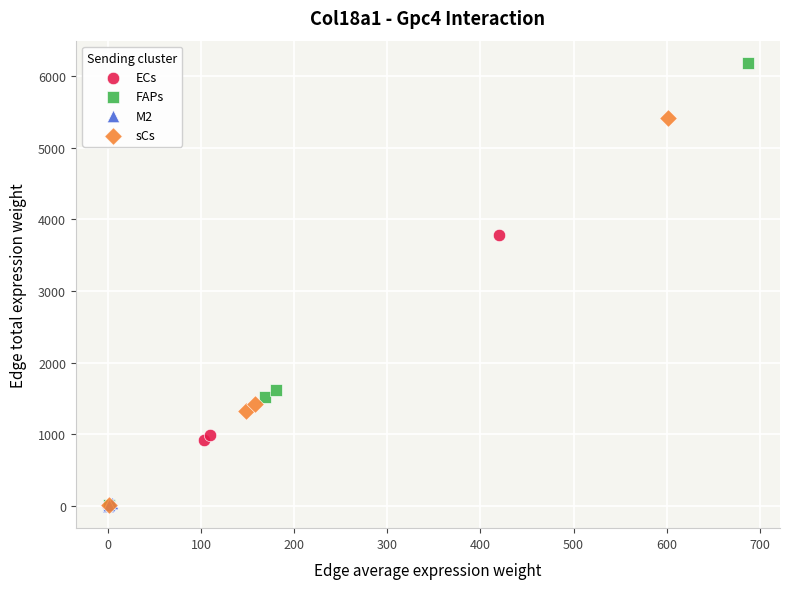

Which series reaches the maximum Y coordinate?

FAPs